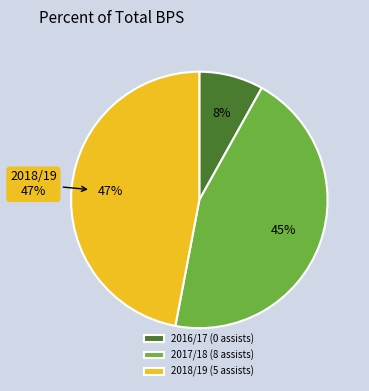

To the nearest percent, what percentage of the pie is 2017/18 (8 assists)?

45%